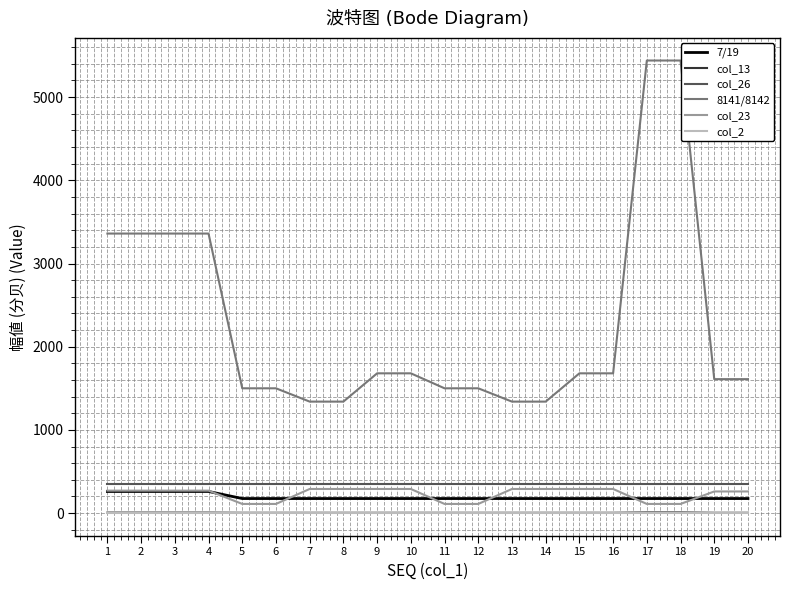

Which series has the widest spread of values?

8141/8142